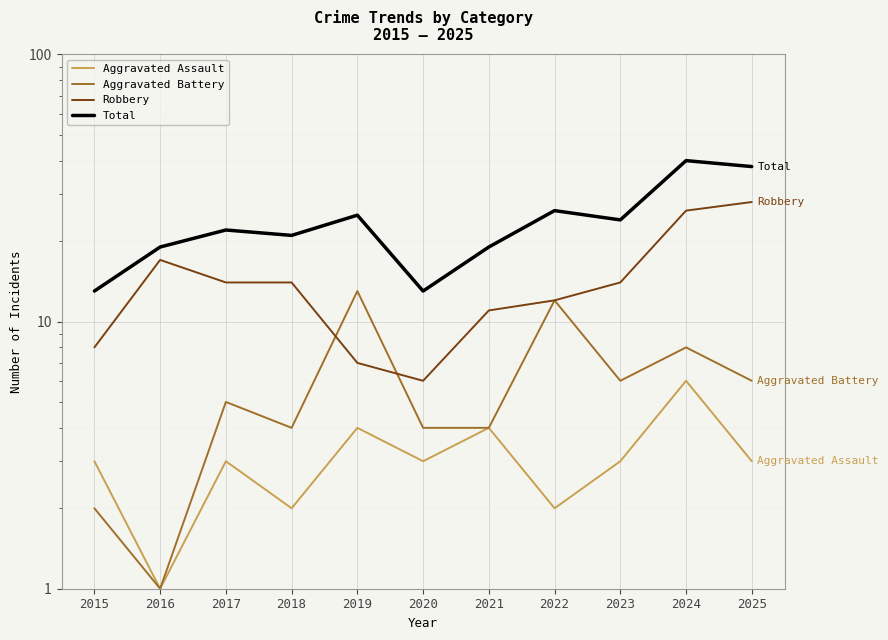

What is the difference between the Aggravated Assault values at 2023 and 2024?

3